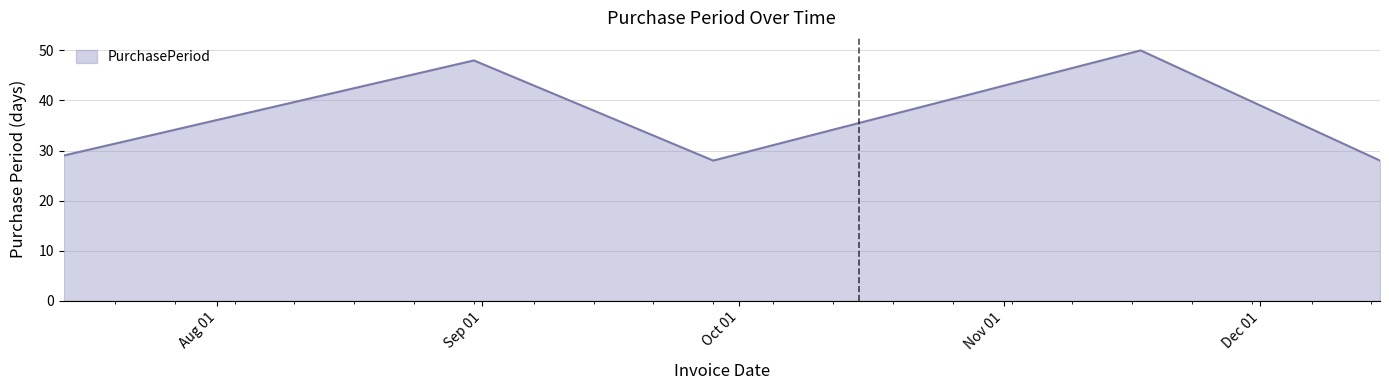

How many interior local peaks (higher than both neighbors) does the data have?

2